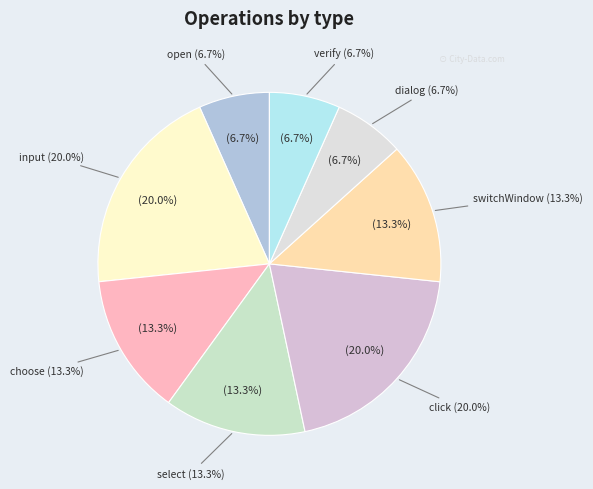

What is the change in value from choose to verify?

-1